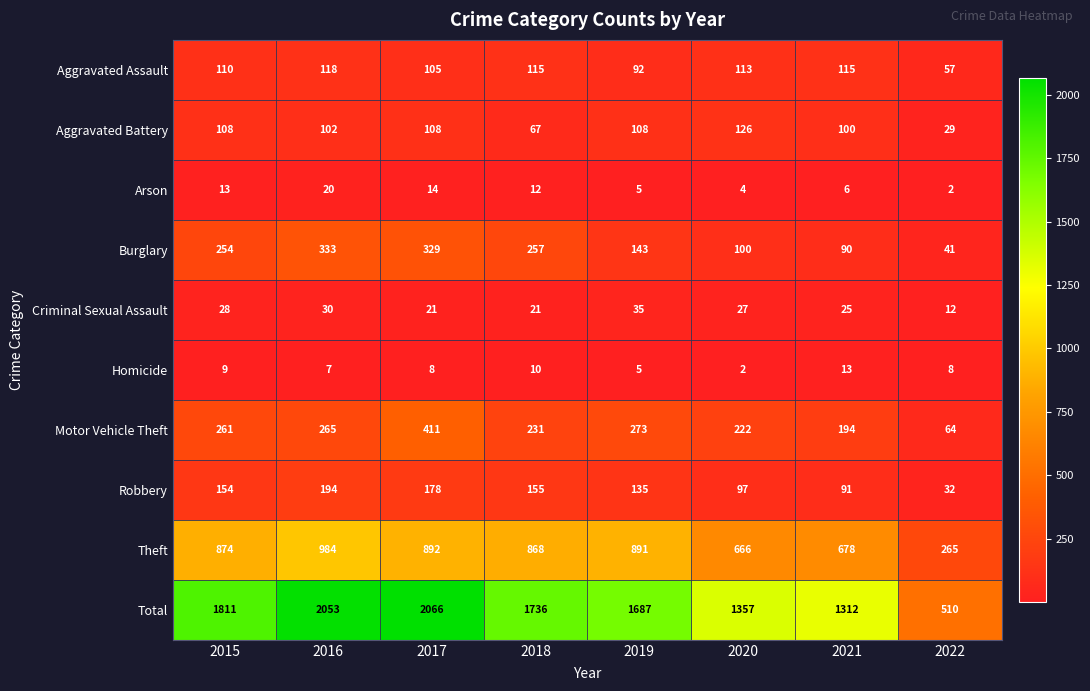

What is the difference between the maximum and minimum values in the Theft series?

719